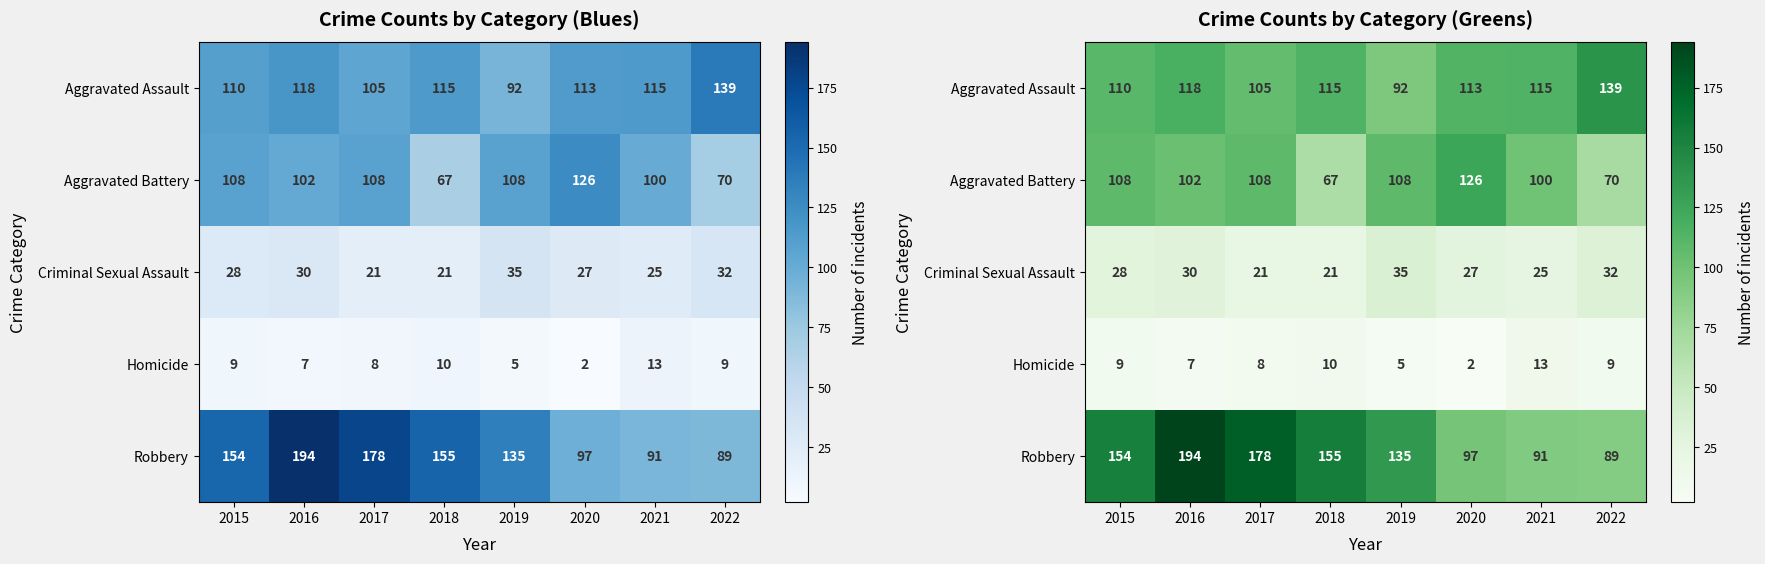

What is the total value across all series at 2015?

409